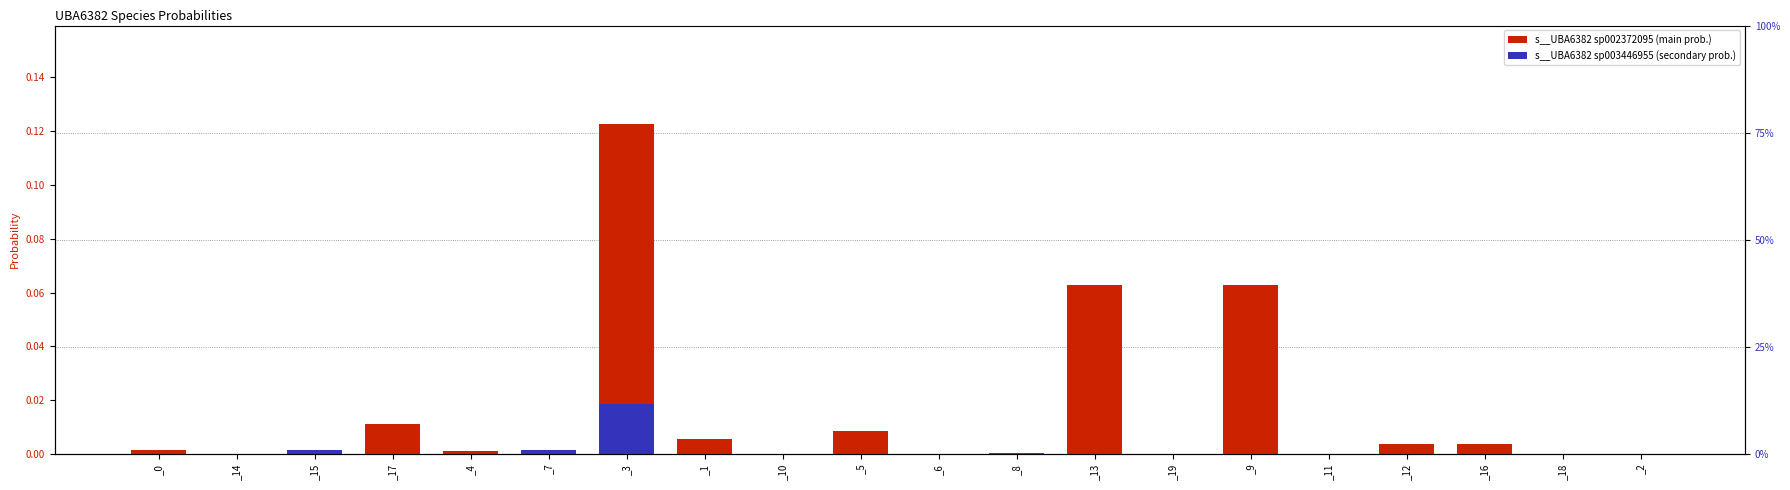

How many bars are there in each group?

2